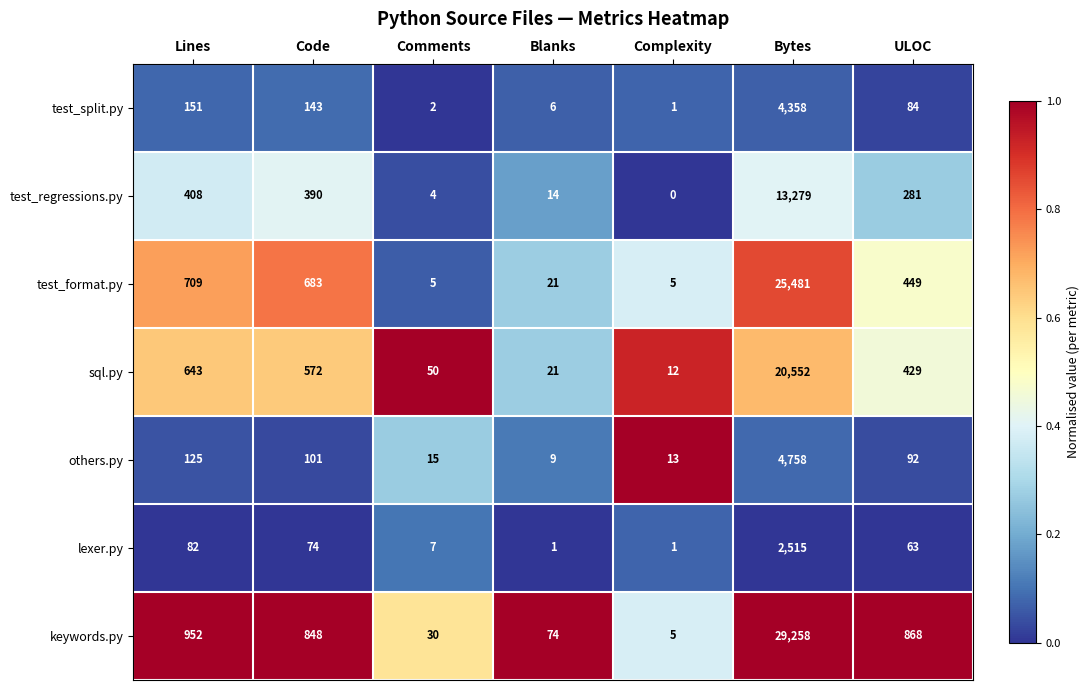

What is the difference between the highest and lowest values at Bytes?

26743